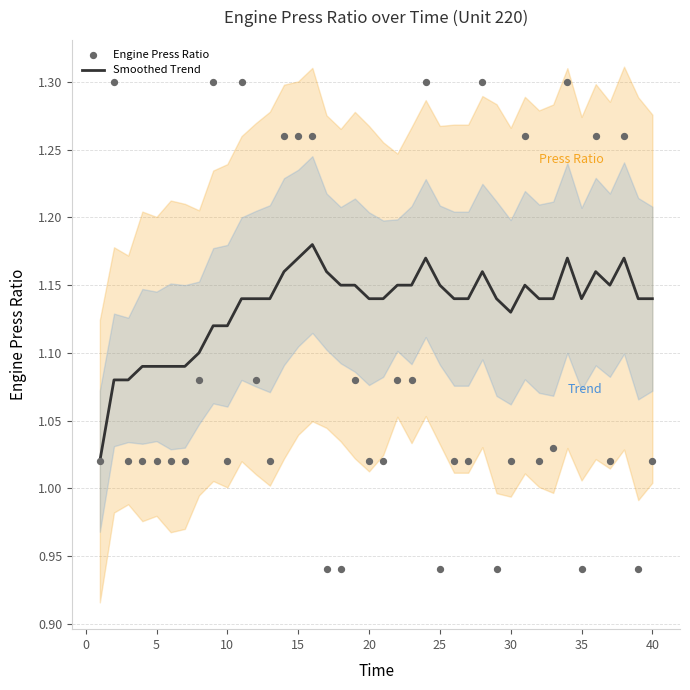

What are all the series names shown in the legend?

Smoothed Trend, Engine Press Ratio